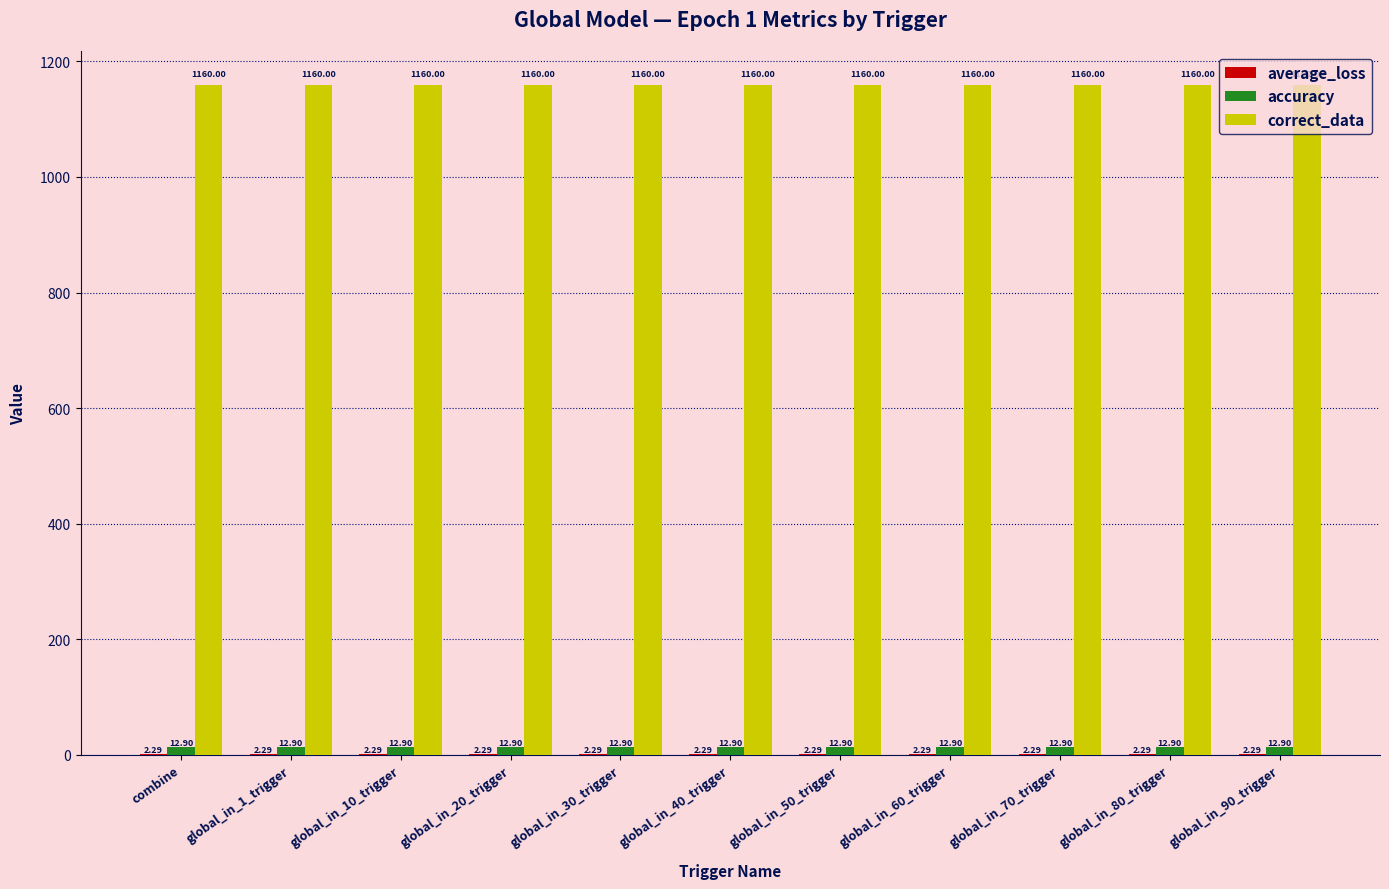

Which series has the largest total across all categories?

correct_data